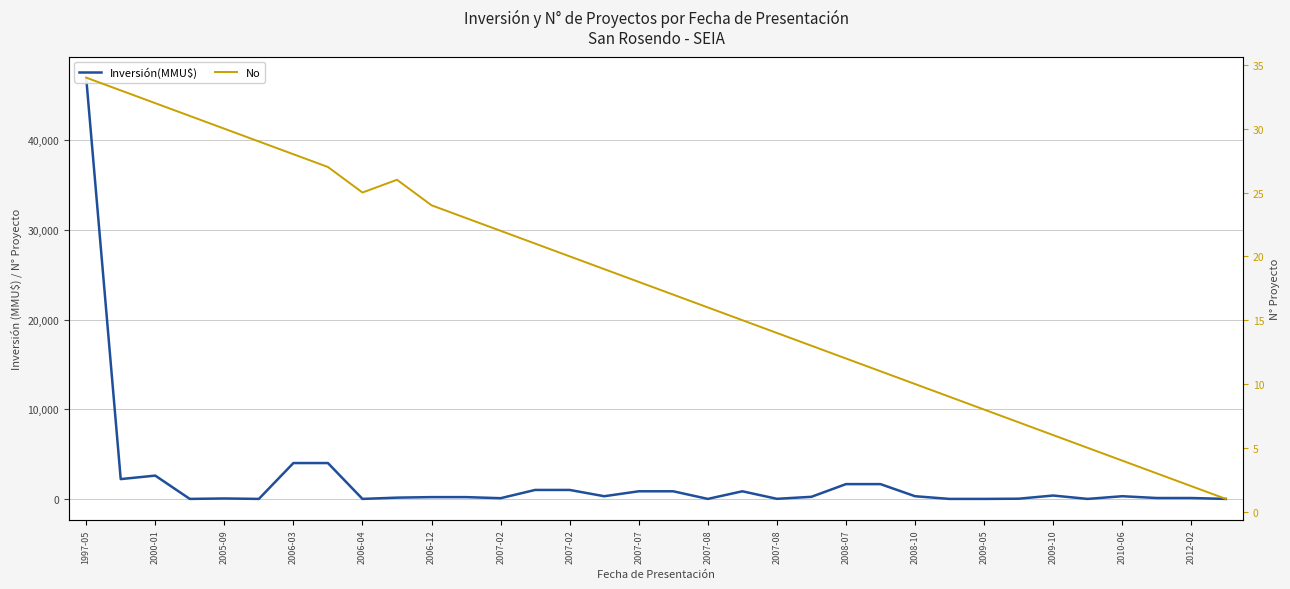

True or false: Inversión(MMU$) and No cross at least once.

True